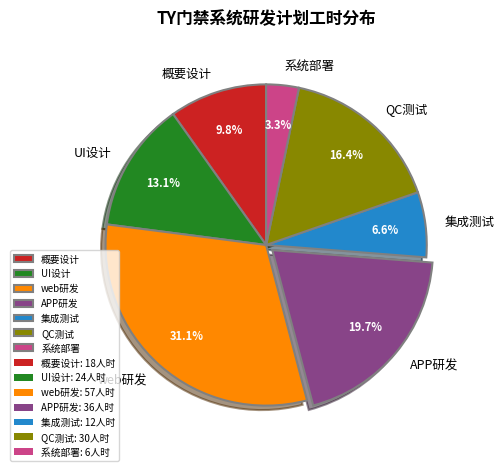

True or false: UI设计 accounts for 7% of the total.

False